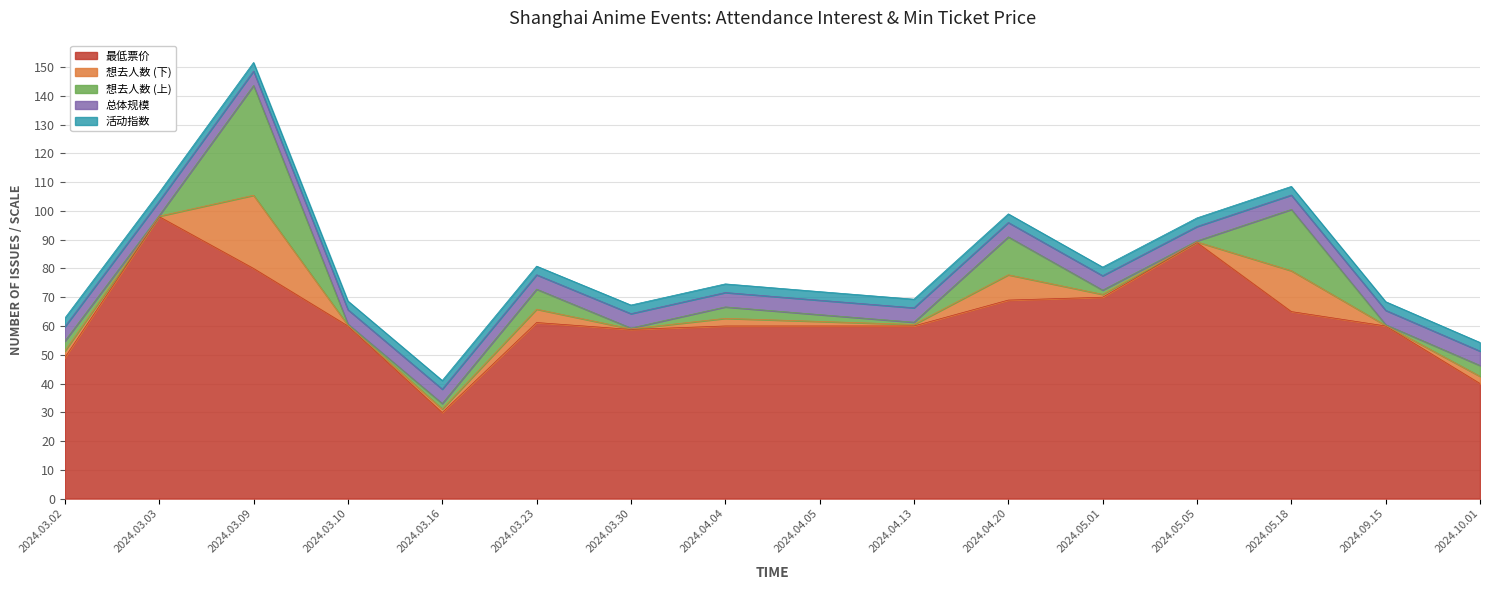

Reading left to right, what are all the values shown in this chart?

2024.03.02=49.0	2024.03.03=98.0	2024.03.09=80.0	2024.03.10=60.0	2024.03.16=29.9	2024.03.23=61.2	2024.03.30=58.8	2024.04.04=60.0	2024.04.05=60.0	2024.04.13=60.0	2024.04.20=69.0	2024.05.01=70.0	2024.05.05=89.0	2024.05.18=65.0	2024.09.15=60.0	2024.10.01=40.0